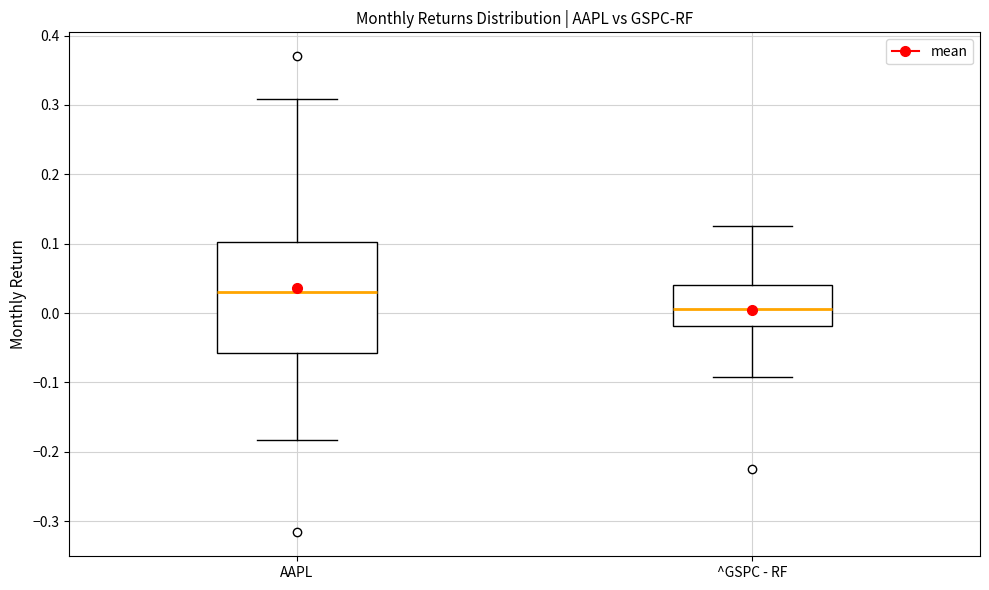

Reading left to right, transcribe this box plot: for each box, give where its median line is, the range the box spans, and where its two whiskers end, as read against the y-axis. The values are not printed on the chart, so give them approximately, as read against the axis.

AAPL: median 0.03, box -0.06 to 0.10, whiskers -0.18 to 0.31
^GSPC - RF: median 0.01, box -0.02 to 0.04, whiskers -0.09 to 0.13